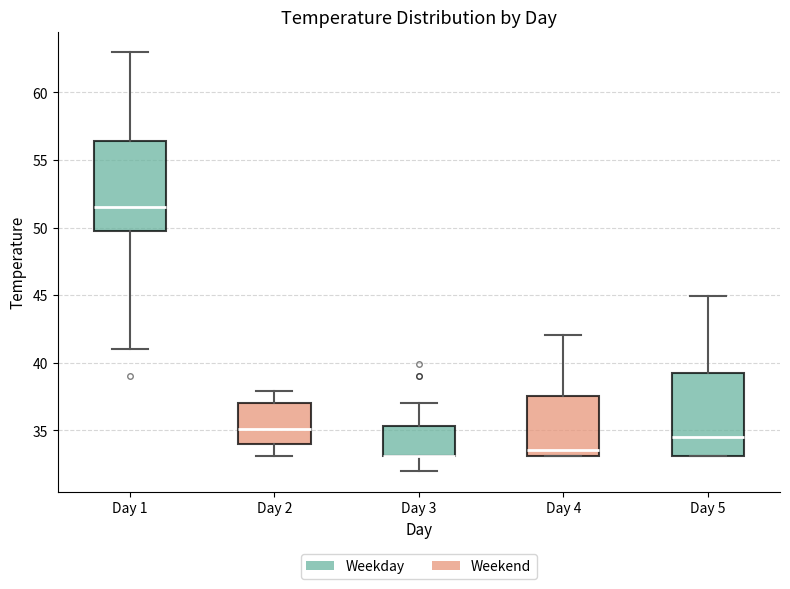

Reading left to right, transcribe this box plot: for each box, give where its median line is, the range the box spans, and where its two whiskers end, as read against the y-axis. The values are not printed on the chart, so give them approximately, as read against the axis.

Day 1: median 51.5, box 49.5 to 56.5, whiskers 41.0 to 63.0
Day 2: median 35.0, box 34.0 to 37.0, whiskers 33.0 to 38.0
Day 3: median 33.0 (drawn on the box's lower edge), box 33.0 to 35.5, whiskers 32.0 to 37.0
Day 4: median 33.5, box 33.0 to 37.5, whiskers 33.0 to 42.0
Day 5: median 34.5, box 33.0 to 39.0, whiskers 33.0 to 45.0